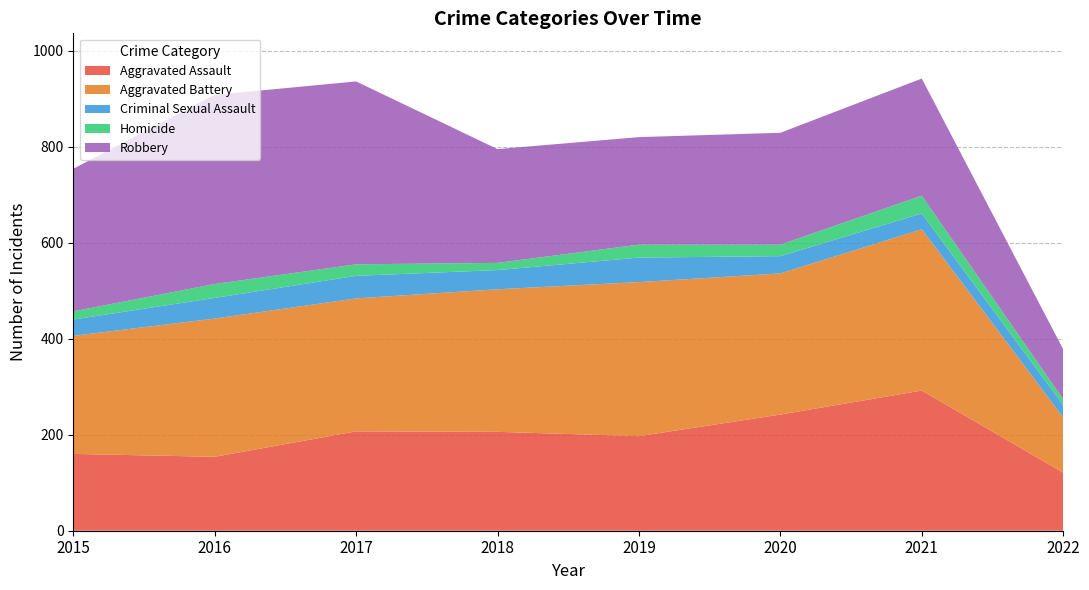

Reading left to right, list all the values displayed in this chart.

Aggravated Assault: 160	154	207	206	197	242	292	121
Aggravated Battery: 246	288	277	297	321	294	336	115
Criminal Sexual Assault: 34	43	47	40	51	36	33	26
Homicide: 17	29	24	15	27	24	37	12
Robbery: 297	394	381	237	224	233	244	104